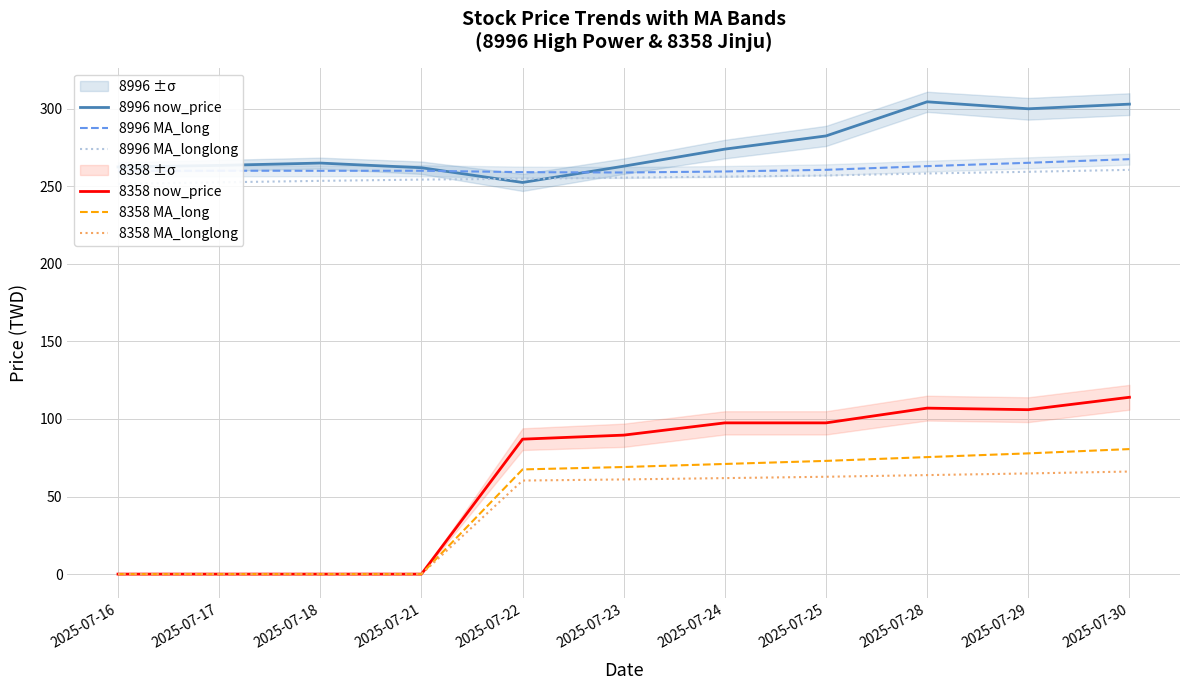

True or false: 8996 MA_longlong and 8358 MA_long cross at least once.

False